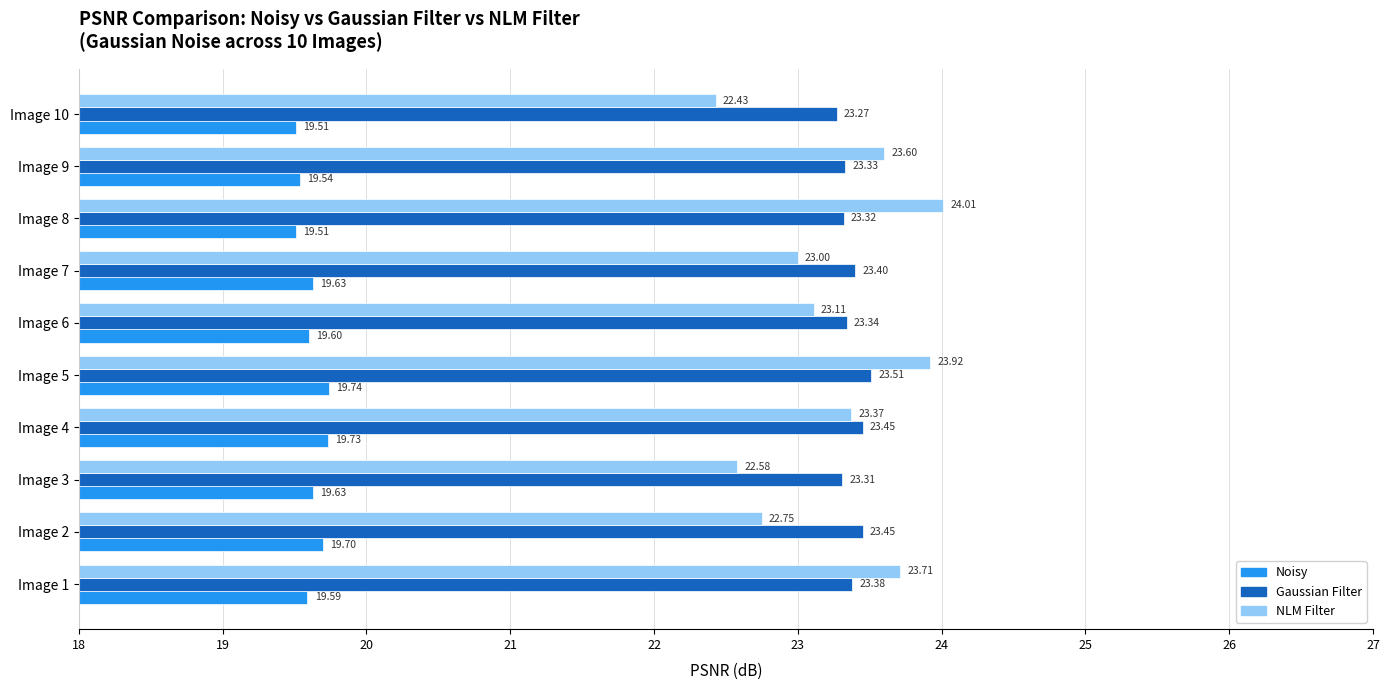

What is the spread (max minus min) of values at Image 3?

3.7